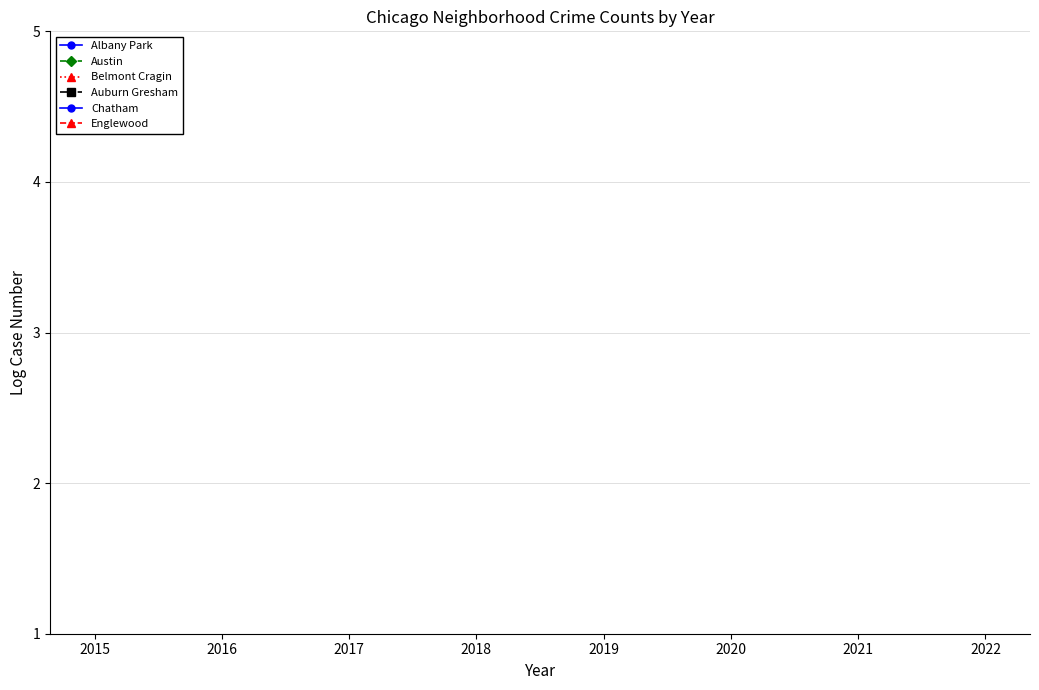

True or false: Chatham has a value of 3.1 at 2020.

False